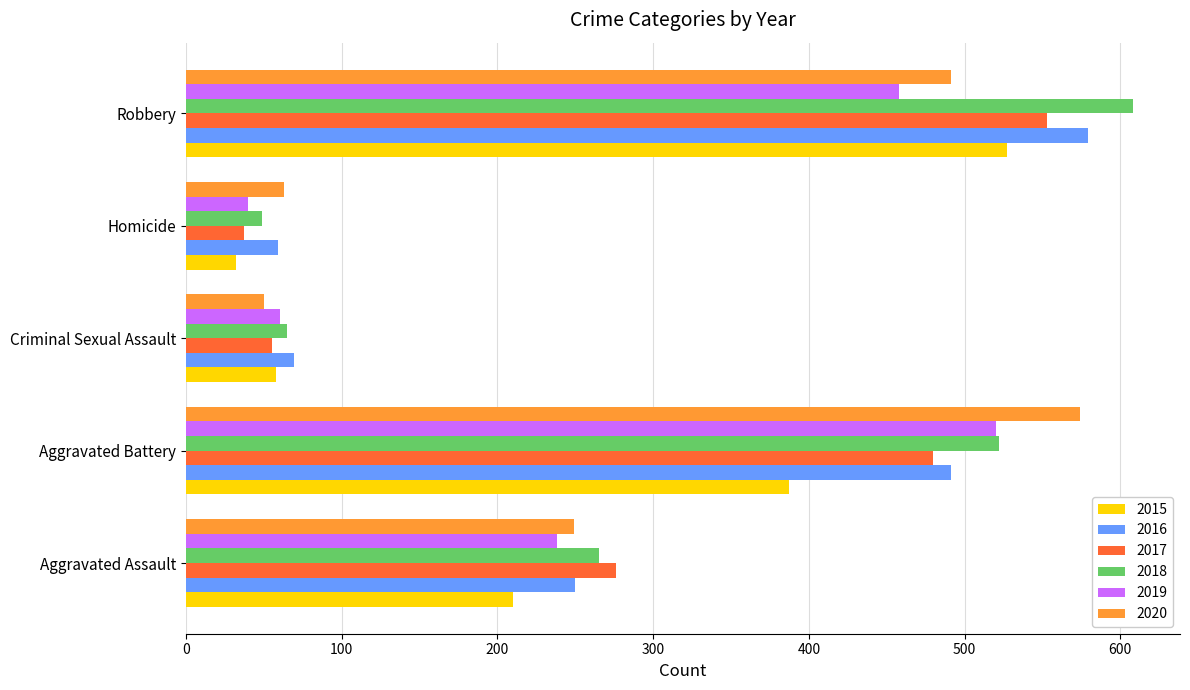

At which category does the chart reach its minimum across all series?

Homicide